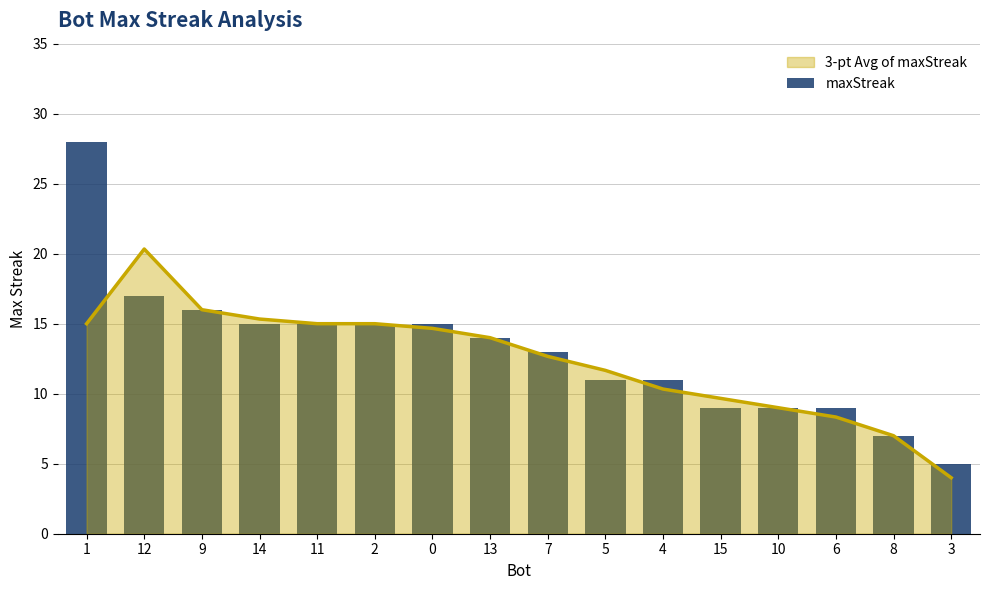

What position from the left is 8?

15